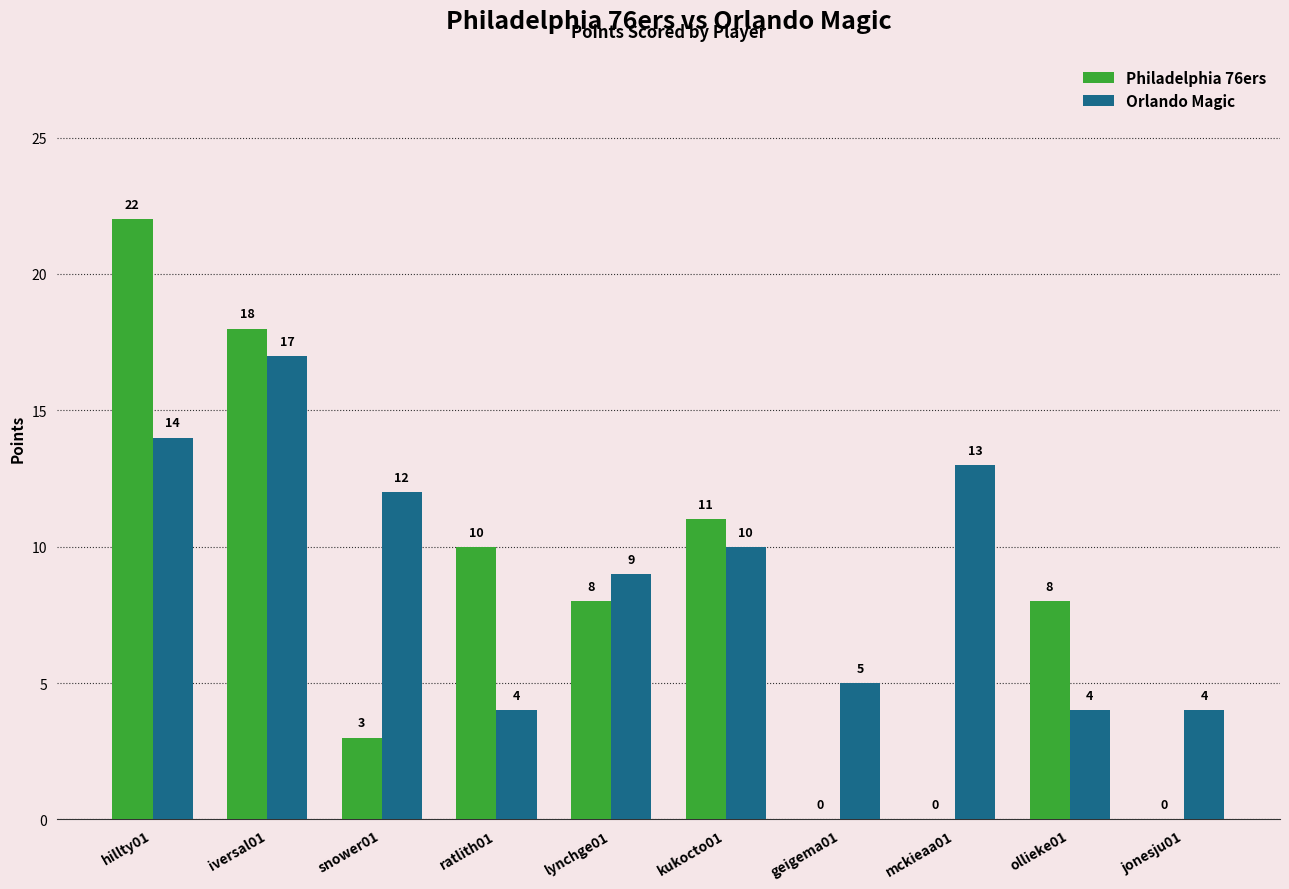

Which series has the largest total across all categories?

Orlando Magic